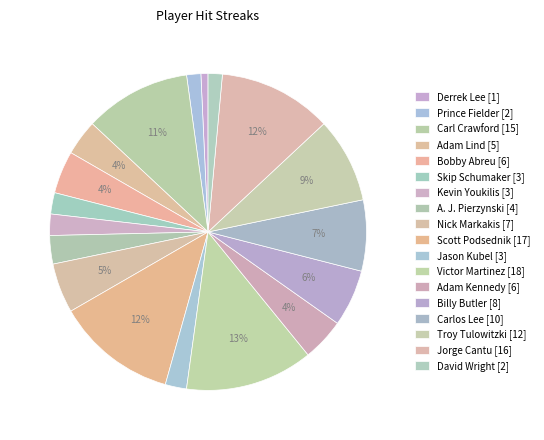

How many segments does this pie chart have?

18